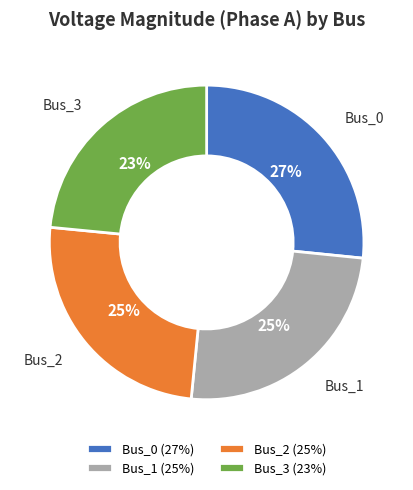

Count the number of slices in the pie.

4